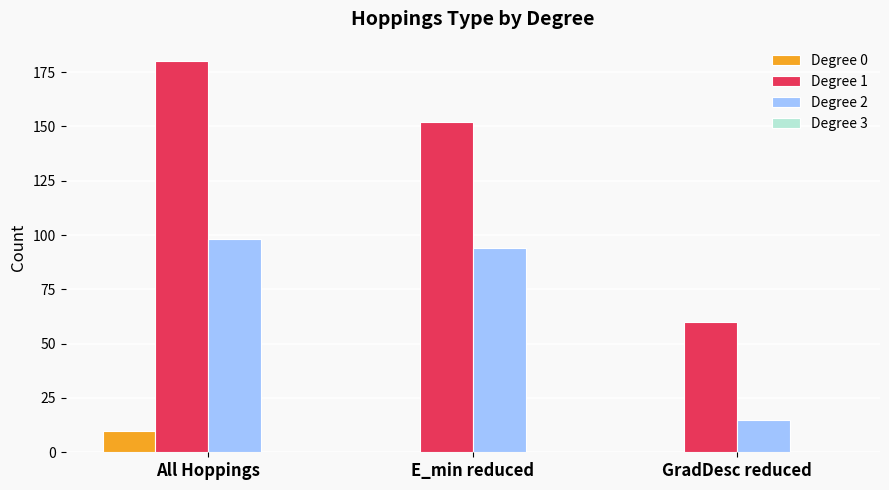

Between All Hoppings and E_min reduced, which series saw the biggest shift?

Degree 1